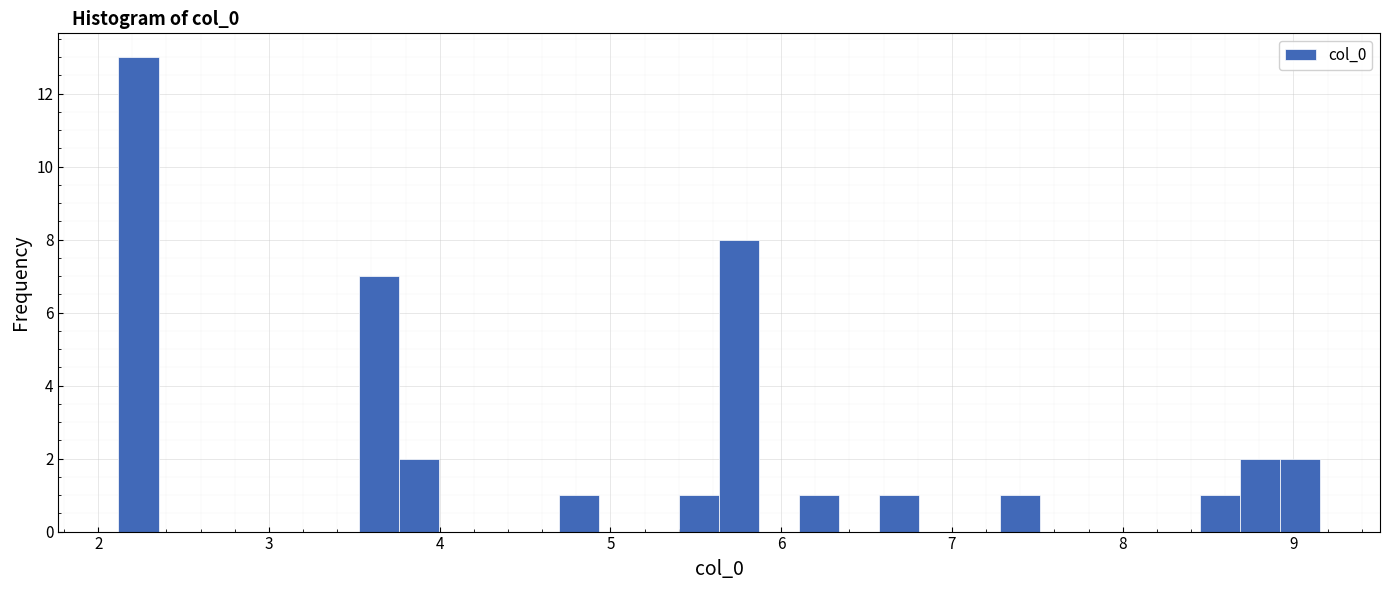

Around what value on the x-axis is the tallest bar? Give the approximate position of its centre, as read against the axis.

2.2